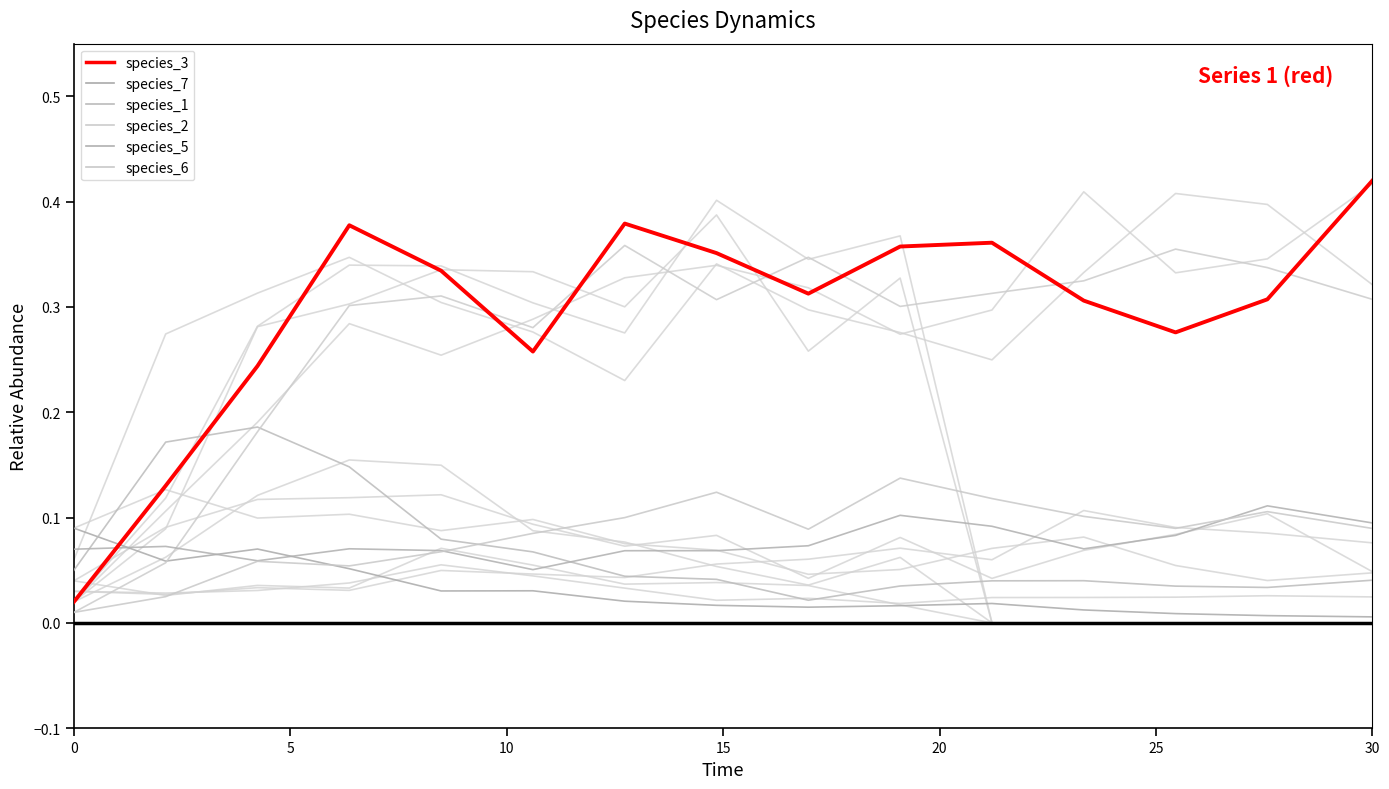

Reading right to left, what are all the values shown in this chart?

species_3: 0.4	0.3	0.3	0.3	0.4	0.4	0.3	0.4	0.4	0.3	0.3	0.4	0.2	0.1	0.0
species_7: 0.0	0.0	0.0	0.0	0.0	0.0	0.0	0.0	0.0	0.0	0.0	0.1	0.1	0.1	0.1
species_1: 0.0	0.0	0.0	0.0	0.0	0.0	0.0	0.0	0.0	0.1	0.1	0.1	0.2	0.2	0.1
species_2: 0.3	0.3	0.4	0.3	0.3	0.3	0.3	0.3	0.4	0.3	0.3	0.3	0.2	0.1	0.0
species_5: 0.1	0.1	0.1	0.1	0.1	0.1	0.1	0.1	0.1	0.1	0.1	0.1	0.1	0.1	0.1
species_6: 0.1	0.1	0.1	0.1	0.1	0.1	0.1	0.1	0.1	0.1	0.1	0.1	0.1	0.0	0.0